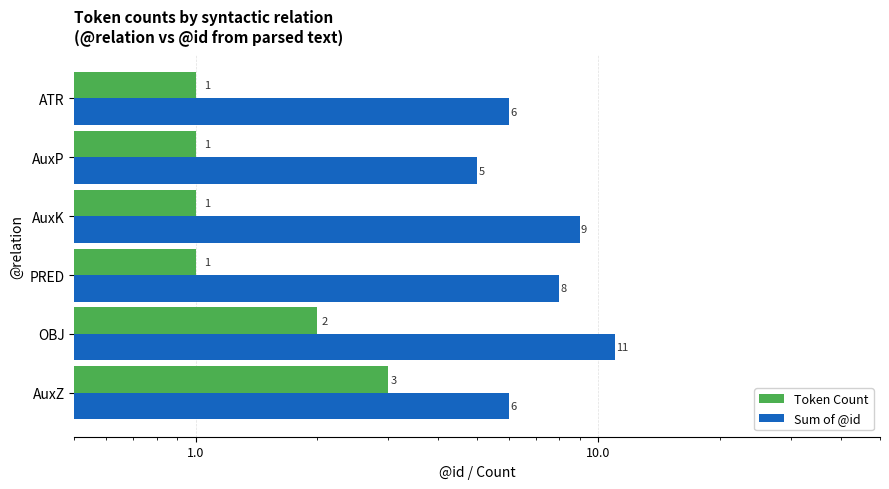

How many bars are there in total?

12